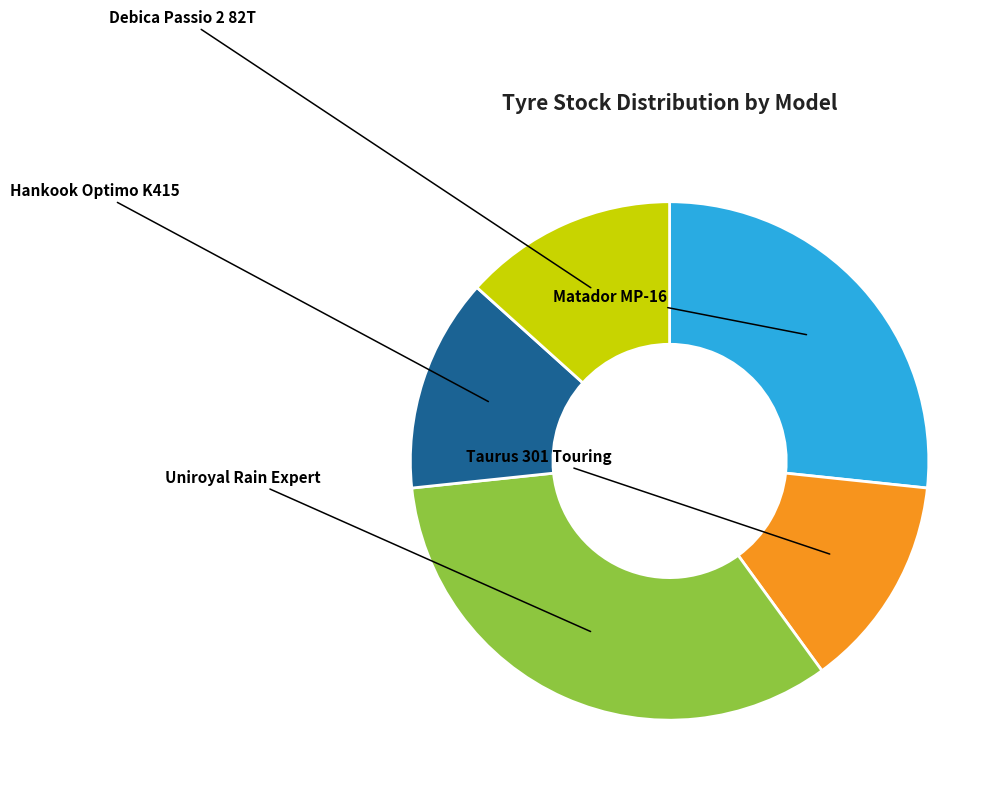

Combined, do Uniroyal Rain Expert and Debica Passio 2 82T account for over 50%?

No